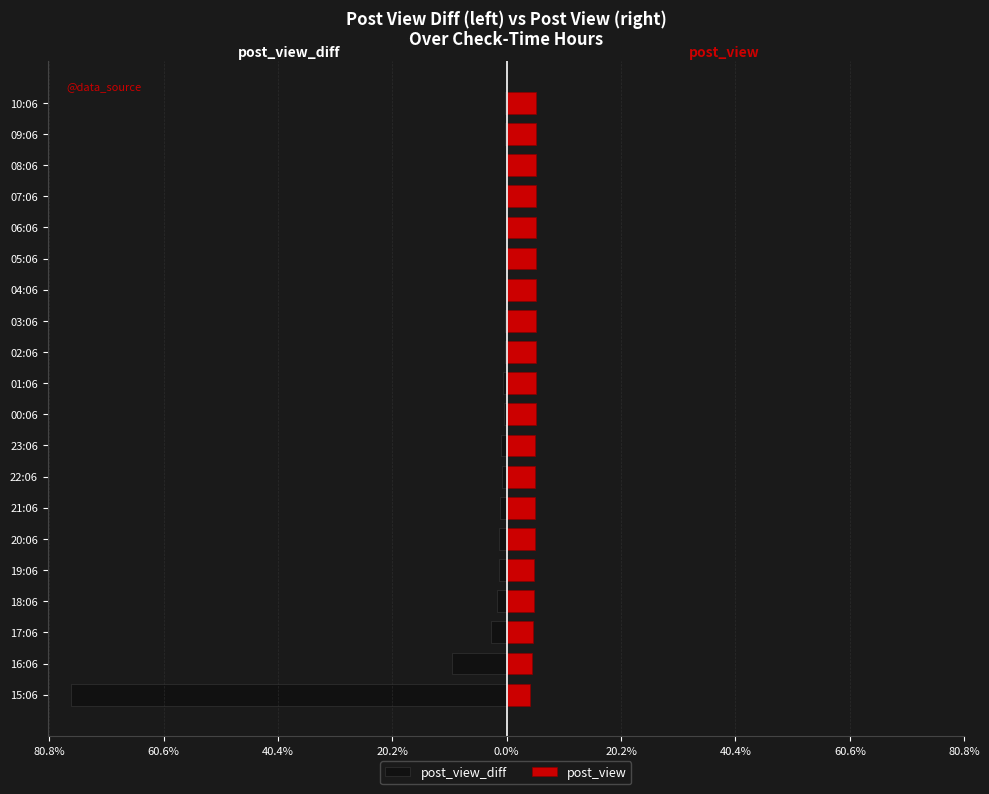

How many groups of bars are there?

20